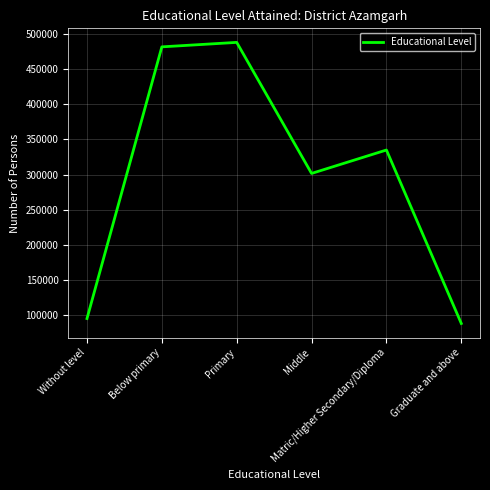

Reading left to right, list all the values displayed in this chart.

Without level=95354	Below primary=481703	Primary=488064	Middle=301696	Matric/Higher Secondary/Diploma=335005	Graduate and above=88331